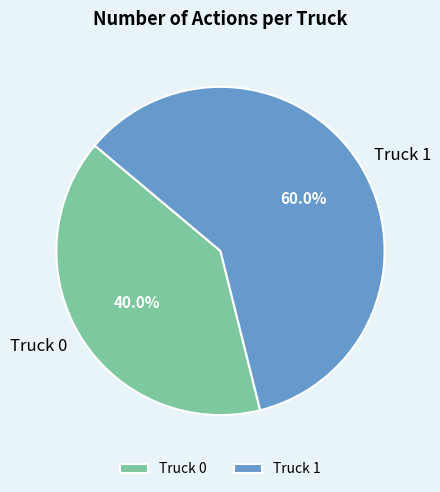

How many segments does this pie chart have?

2